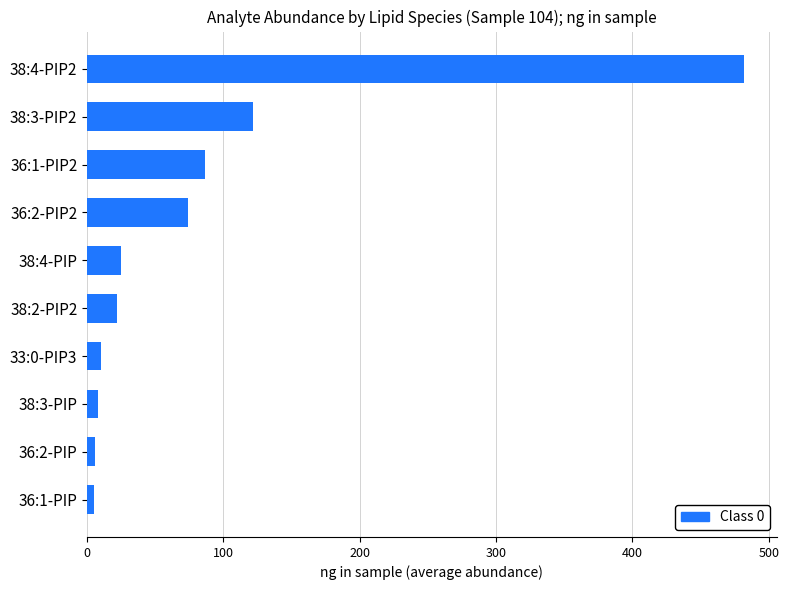

What is the difference between the second highest and second lowest values?

115.5